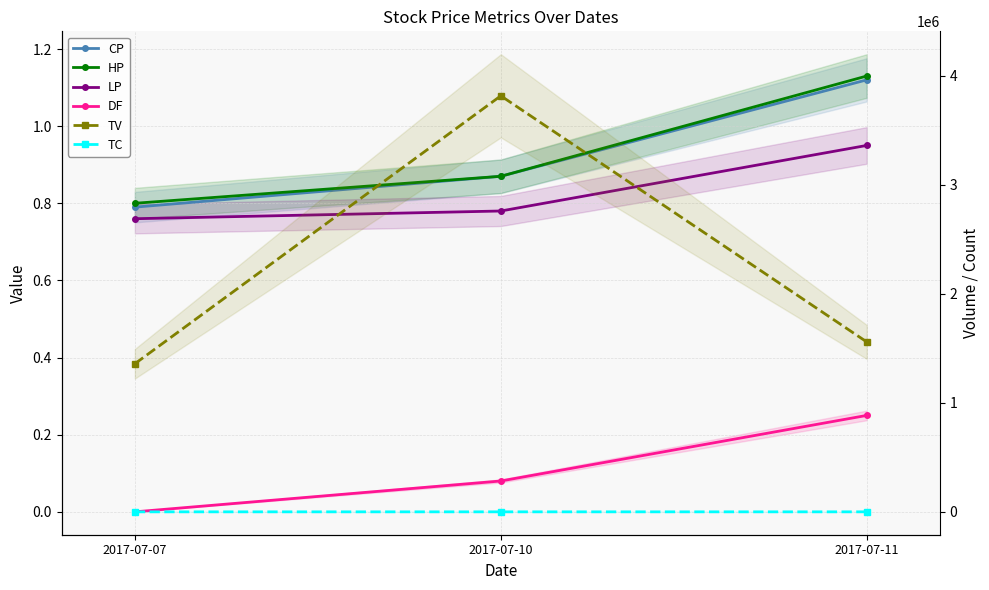

Rank the categories by HP value from highest to lowest.

2017-07-11, 2017-07-10, 2017-07-07